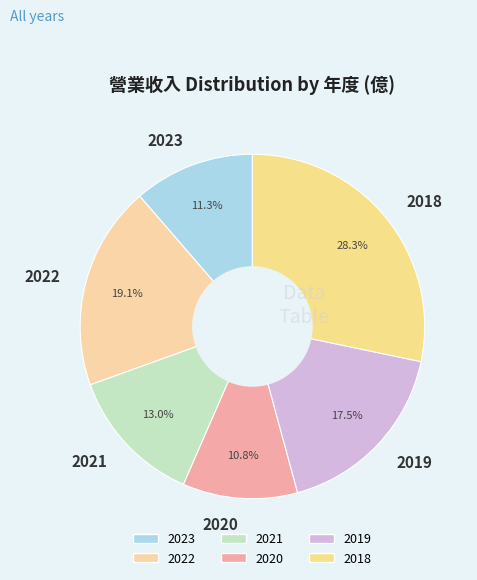

Between 2019 and 2020, which is larger?

2019